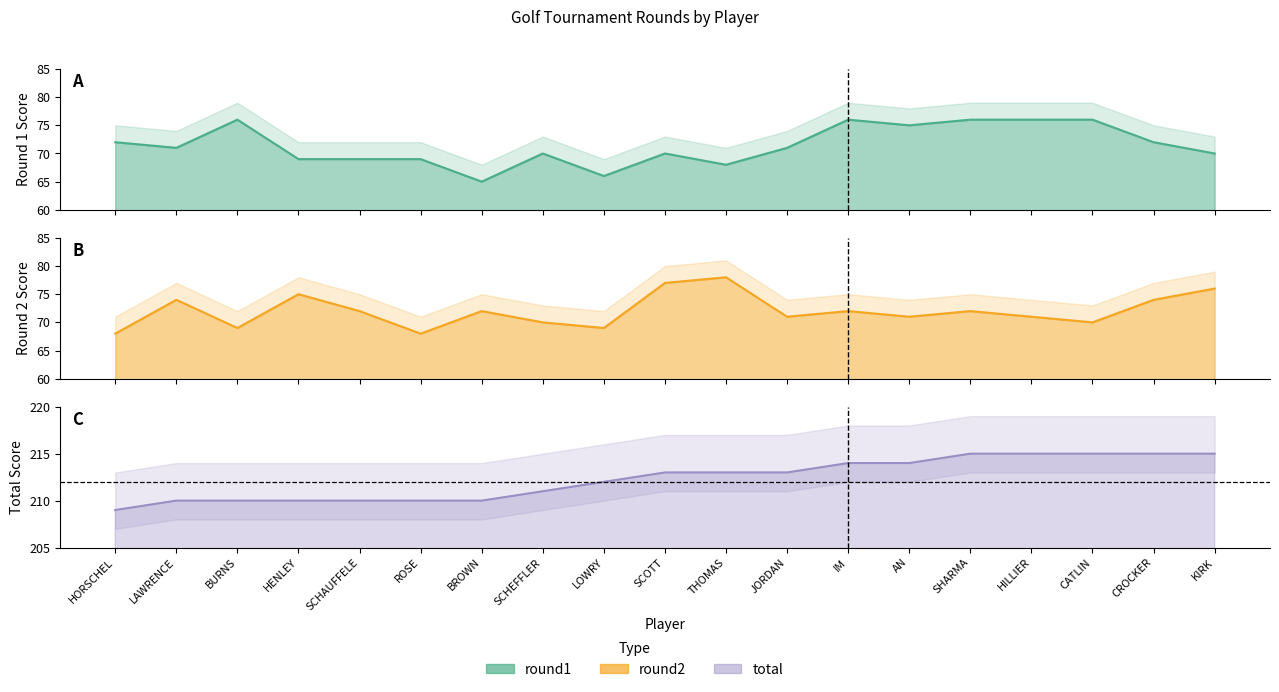

Reading right to left, what are all the values shown in this chart?

round1: 70	72	76	76	76	75	76	71	68	70	66	70	65	69	69	69	76	71	72
round2: 76	74	70	71	72	71	72	71	78	77	69	70	72	68	72	75	69	74	68
total: 215	215	215	215	215	214	214	213	213	213	212	211	210	210	210	210	210	210	209